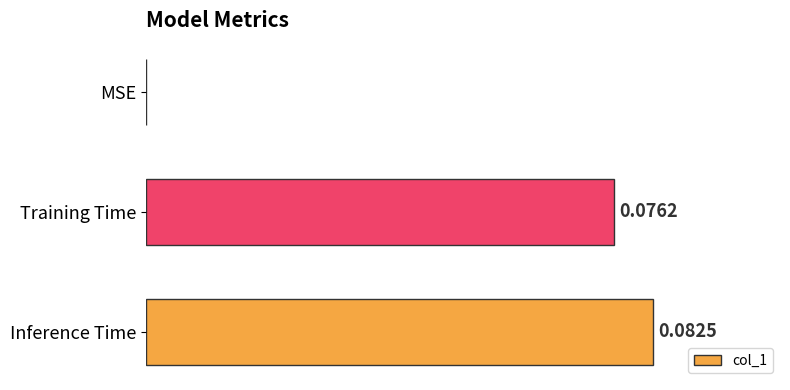

Which category has the highest value across all series?

Inference Time